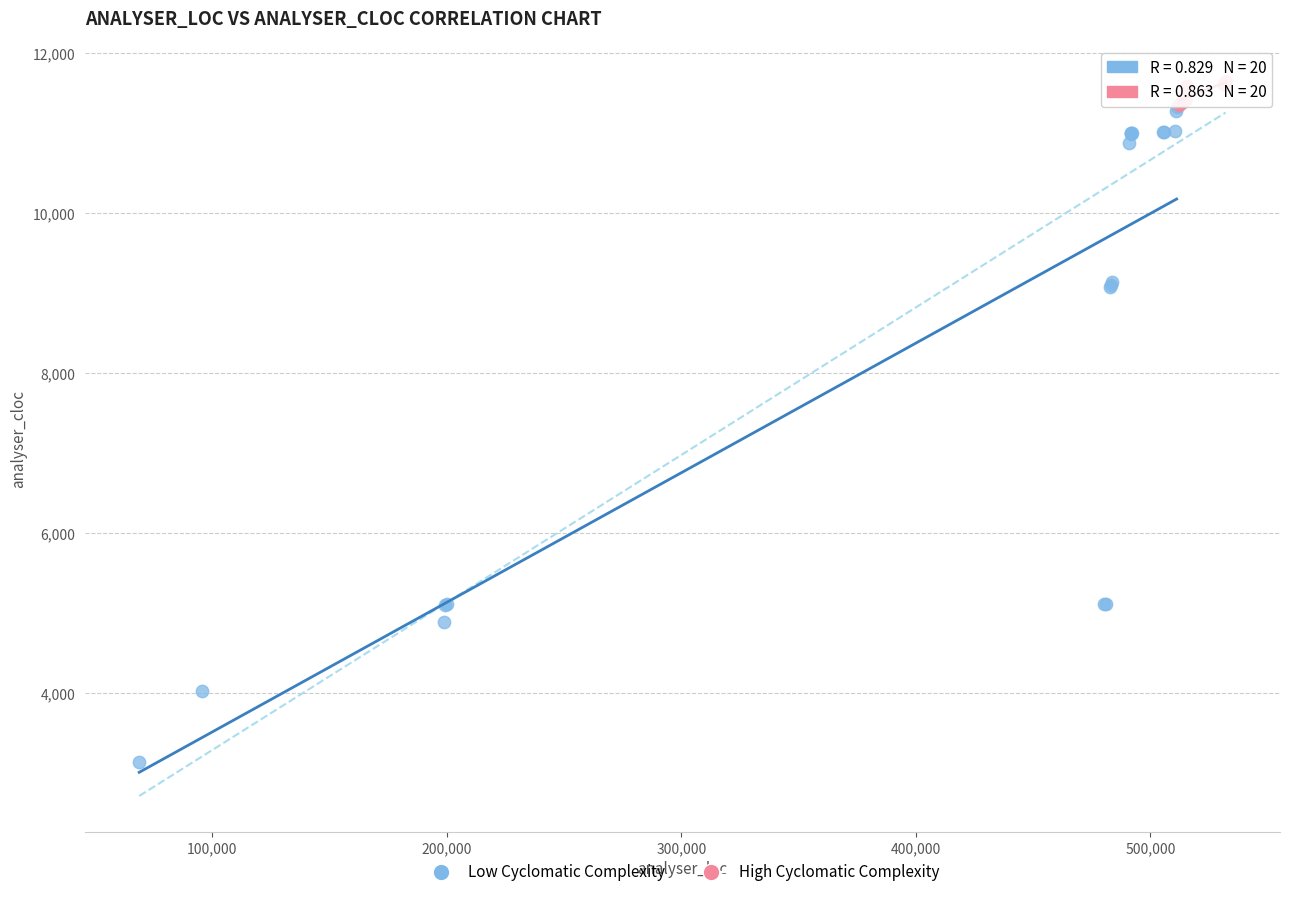

Which series contains the lowest Y value?

Low Cyclomatic Complexity